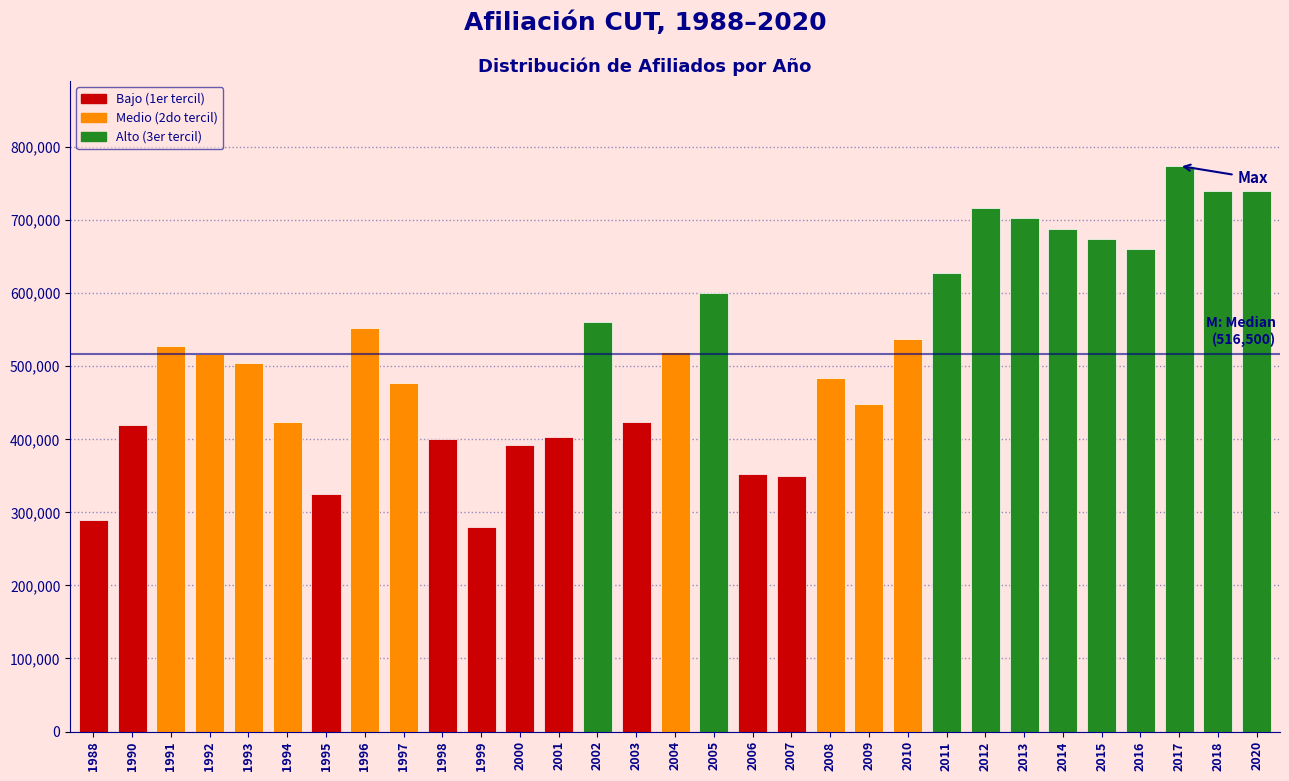

What is the change in value from 2009 to 2016?

+212029